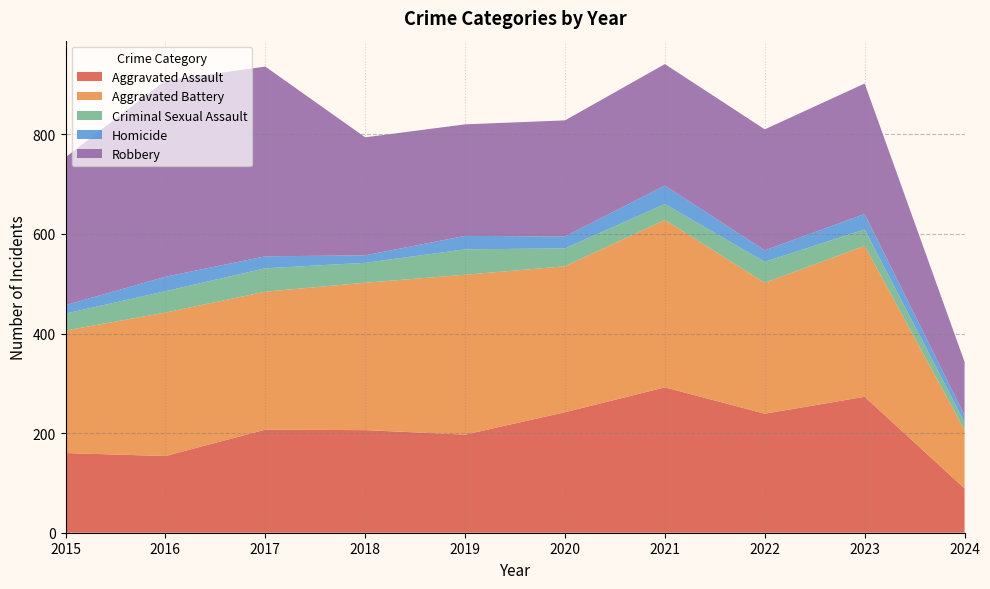

Reading right to left, what are all the values shown in this chart?

Aggravated Assault: 2024=89	2023=273	2022=239	2021=292	2020=242	2019=197	2018=206	2017=207	2016=154	2015=160
Aggravated Battery: 2024=117	2023=303	2022=263	2021=336	2020=293	2019=321	2018=296	2017=277	2016=288	2015=246
Criminal Sexual Assault: 2024=16	2023=33	2022=42	2021=32	2020=36	2019=51	2018=40	2017=47	2016=43	2015=34
Homicide: 2024=14	2023=31	2022=23	2021=37	2020=24	2019=27	2018=15	2017=24	2016=29	2015=17
Robbery: 2024=107	2023=262	2022=243	2021=244	2020=233	2019=224	2018=237	2017=381	2016=394	2015=297